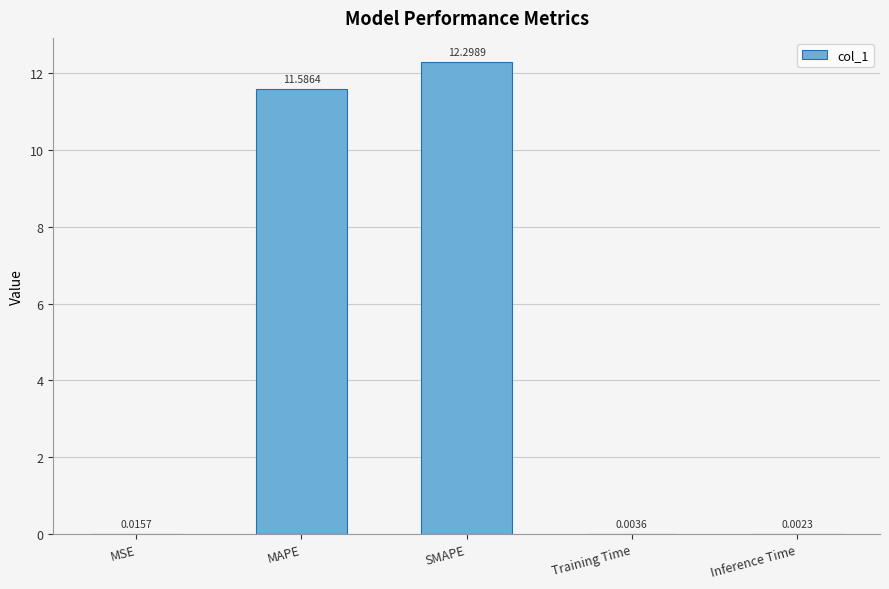

Which category has the highest value across all series?

SMAPE